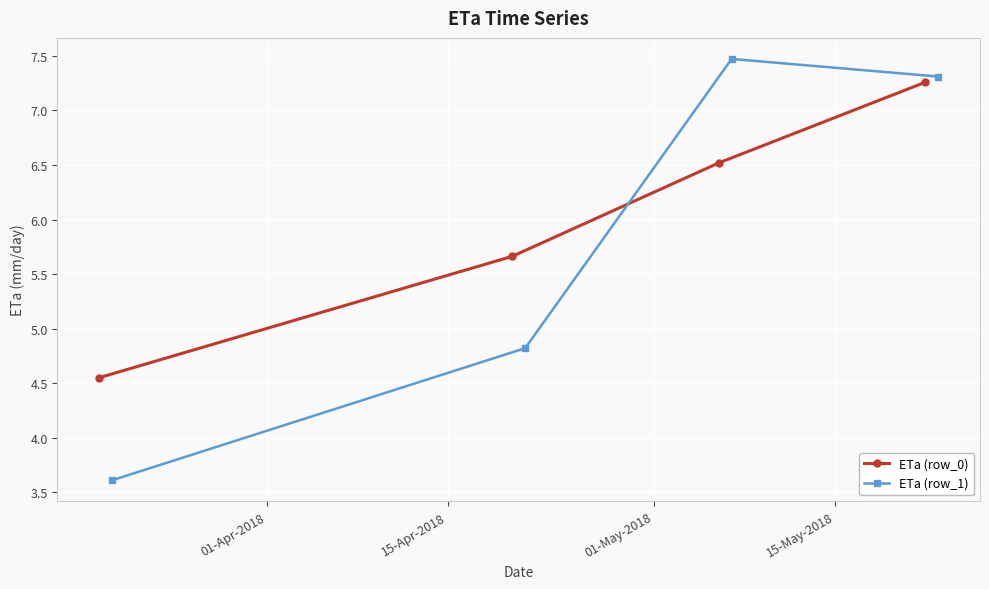

Between which two adjacent categories do ETa (row_1) and ETa (row_0) first intersect?

15-Apr-2018 and 01-May-2018